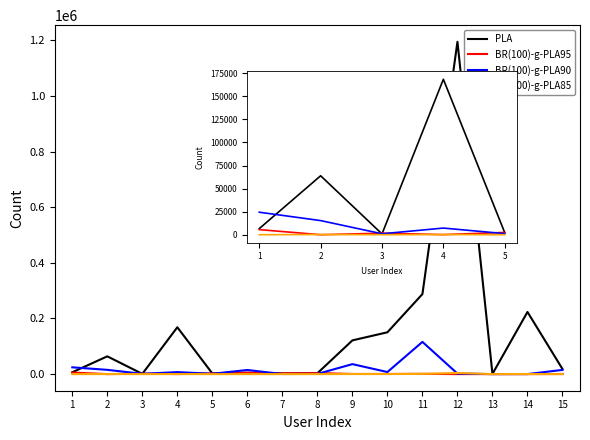

True or false: BR(100)-g-PLA85 and BR(100)-g-PLA90 cross at least once.

False